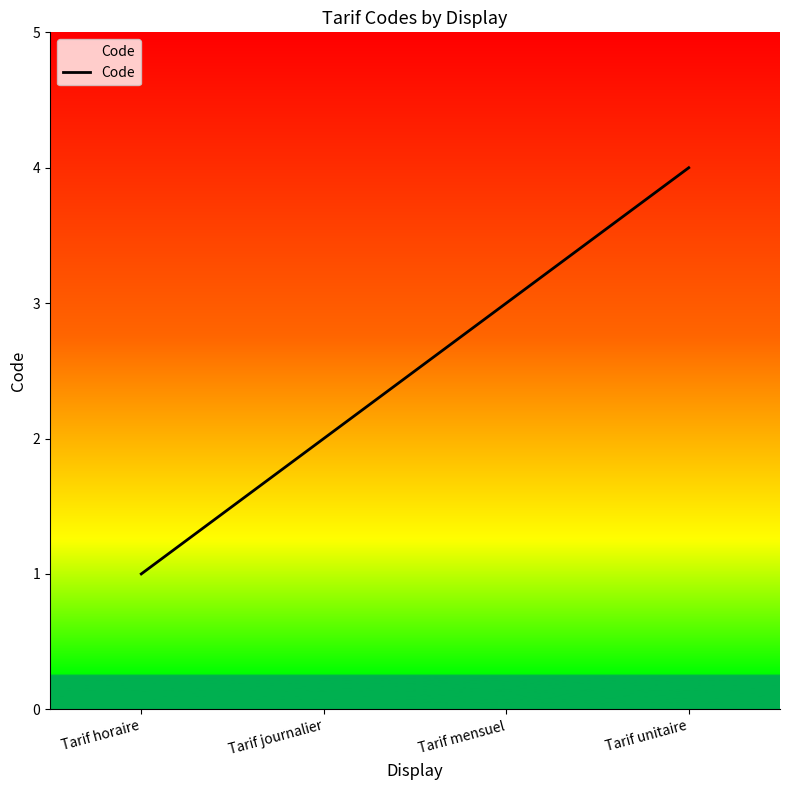

Which has a higher value, Tarif horaire or Tarif unitaire?

Tarif unitaire